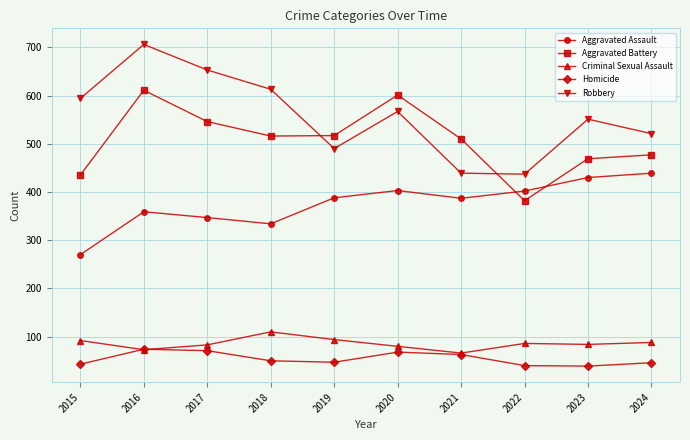

At how many categories does at least one series exceed 165?

10